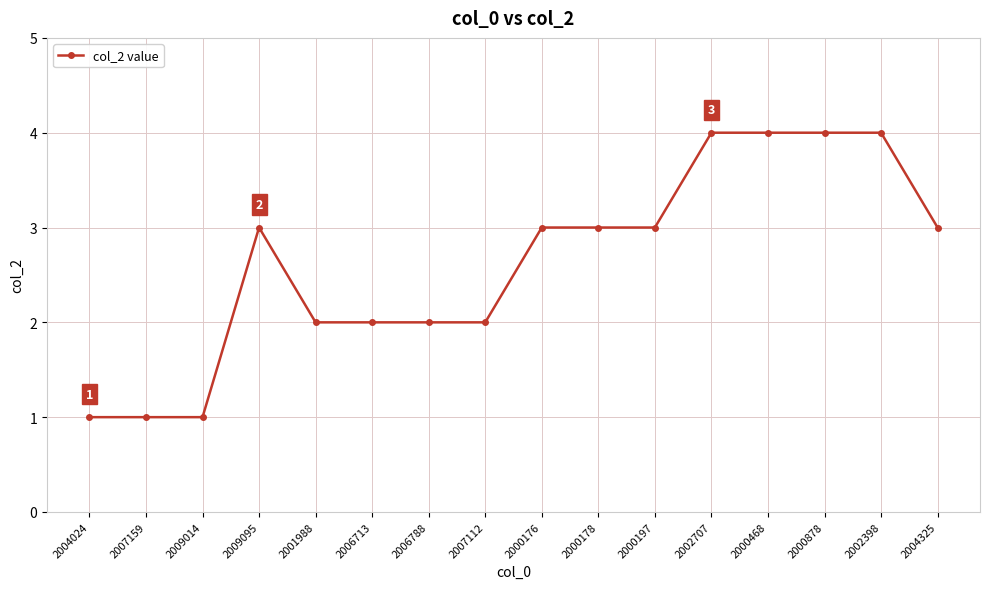

What is the maximum value shown in the chart?

4